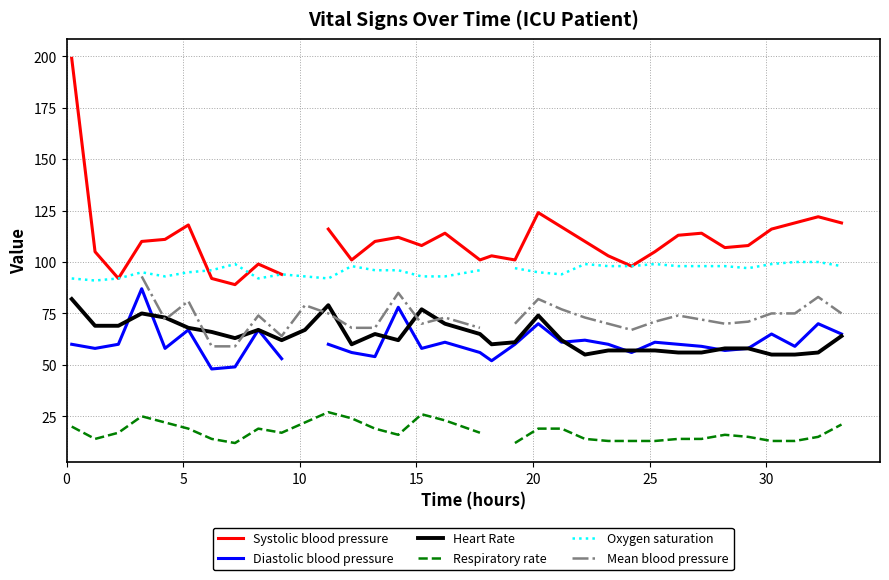

What is the sum of all Heart Rate values?

2180